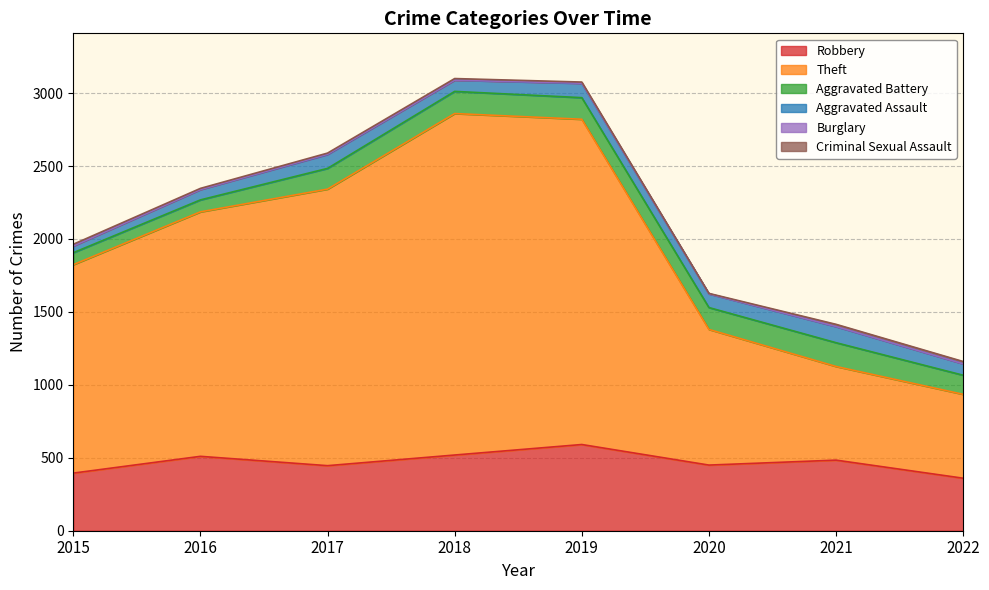

At which category does the chart reach its peak across all series?

2018